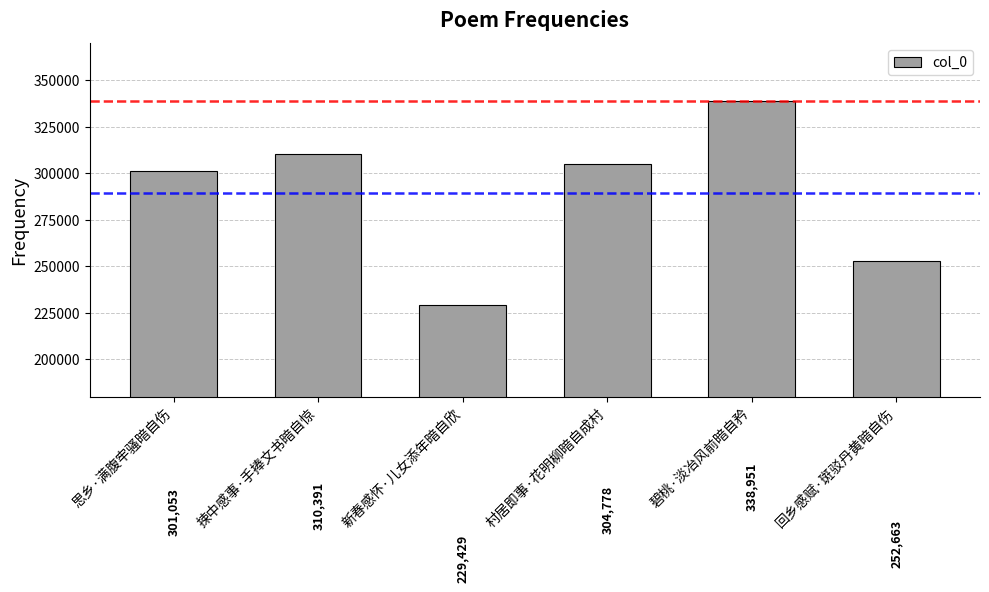

Is it true that the value at 碧桃·淡冶风前暗自矜 is 338951?

True